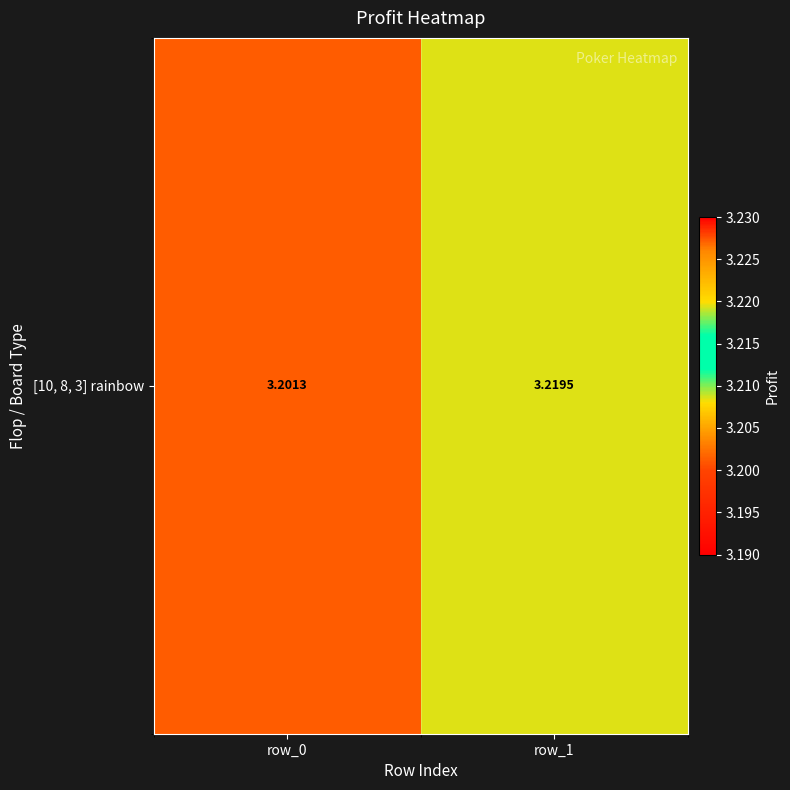

The chart shows a value of 1.9 at row_1. True or false?

False